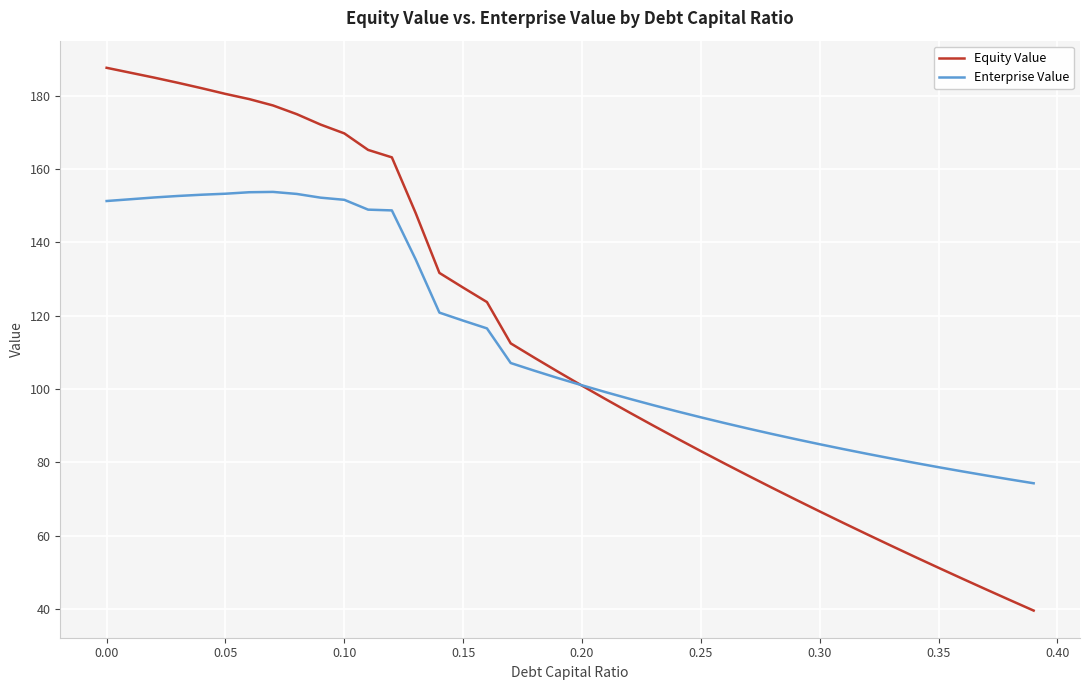

At how many categories does at least one series exceed 156?

13